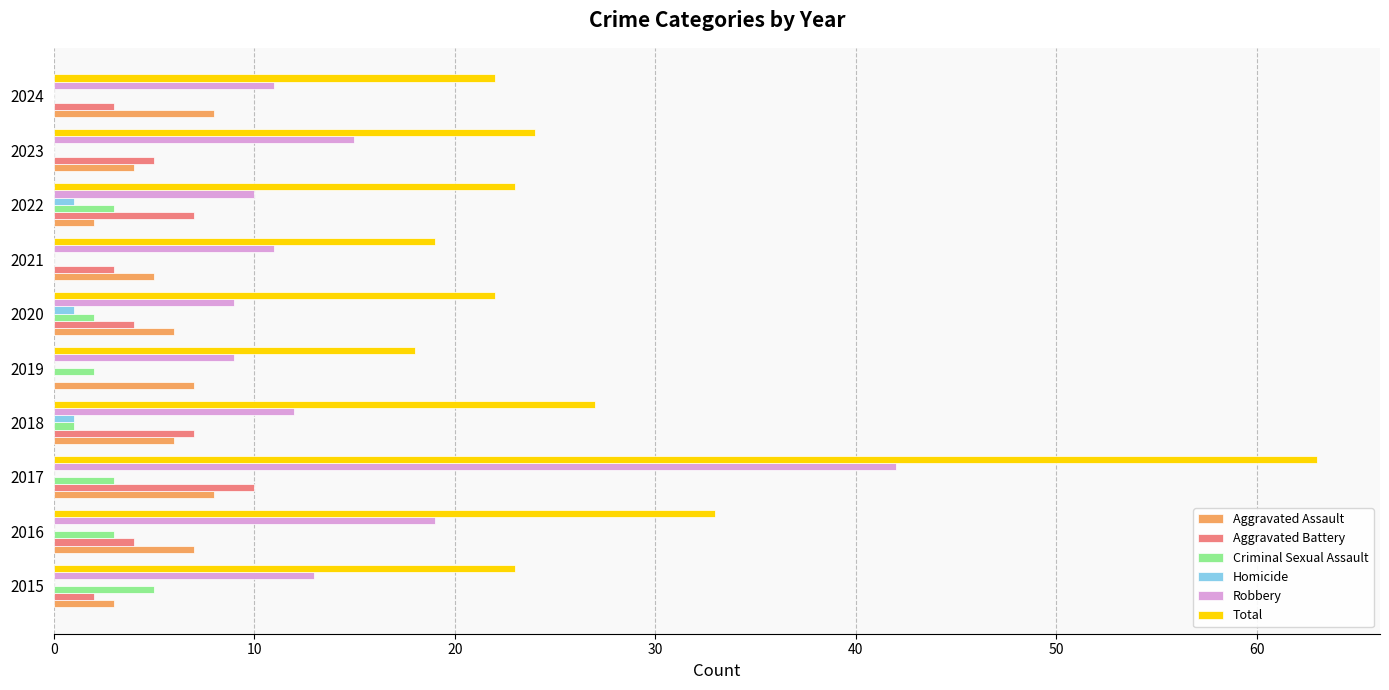

The Criminal Sexual Assault series shows 5 at 2015. True or false?

True